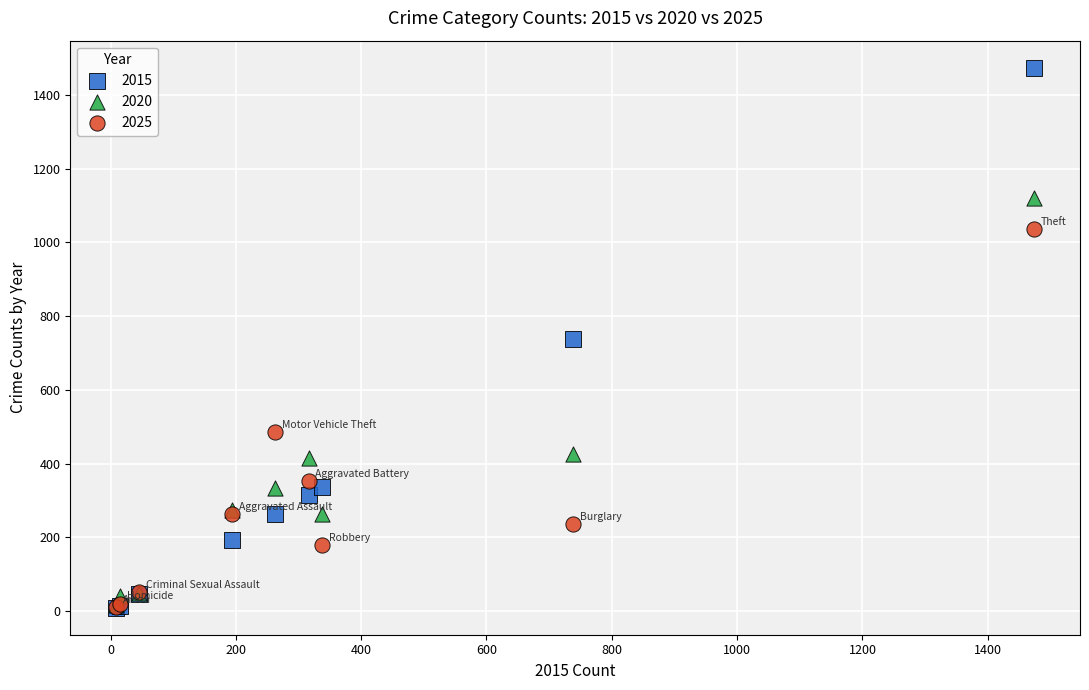

In the 2025 series, what Y value is closest to 523?

485